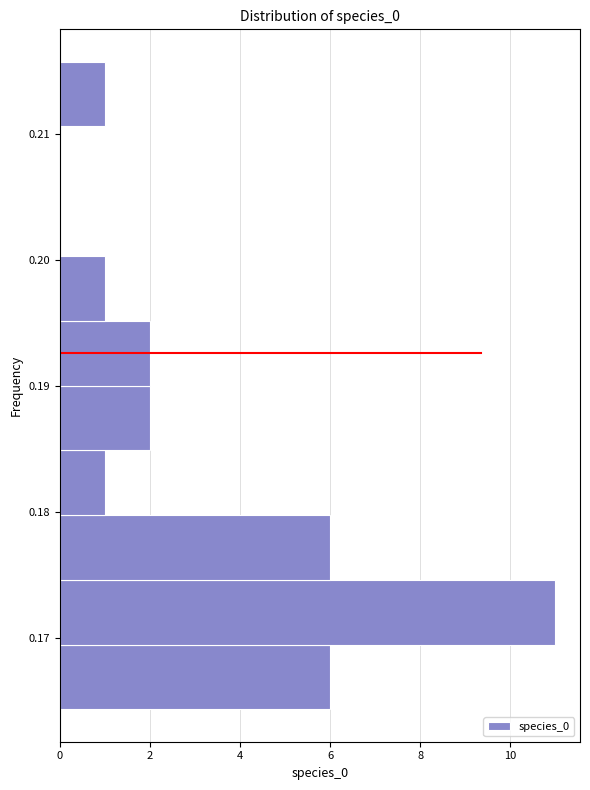

Reading bottom to top, transcribe this chart: for each bar, give the range it covers on the y-axis and its length. Neither the bar edges nor the lengths are printed on the chart, so give them approximately, as read against the axes.

0.164 to 0.169: 6
0.169 to 0.175: 11
0.175 to 0.180: 6
0.180 to 0.185: 1
0.185 to 0.190: 2
0.190 to 0.195: 2
0.195 to 0.200: 1
0.200 to 0.205: 0
0.205 to 0.211: 0
0.211 to 0.216: 1